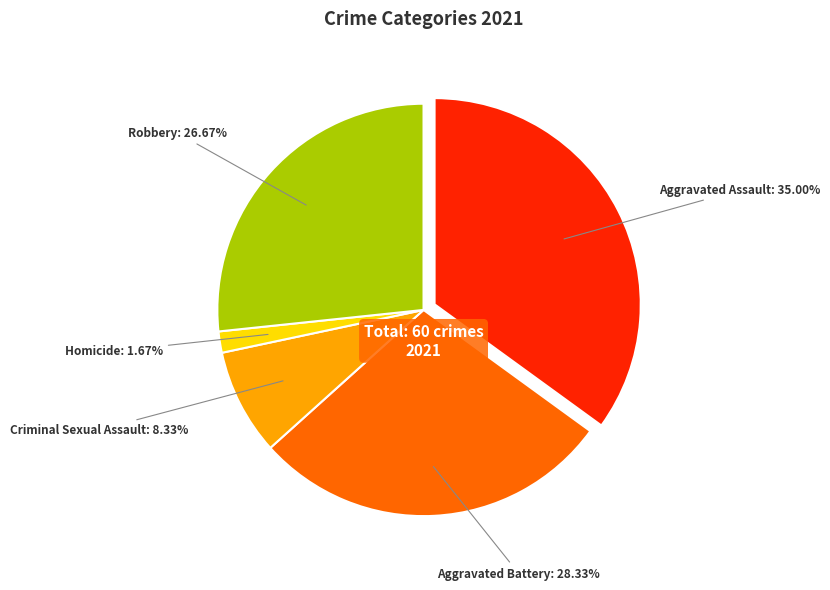

What is the total percentage of Aggravated Assault and Aggravated Battery?

63.3%